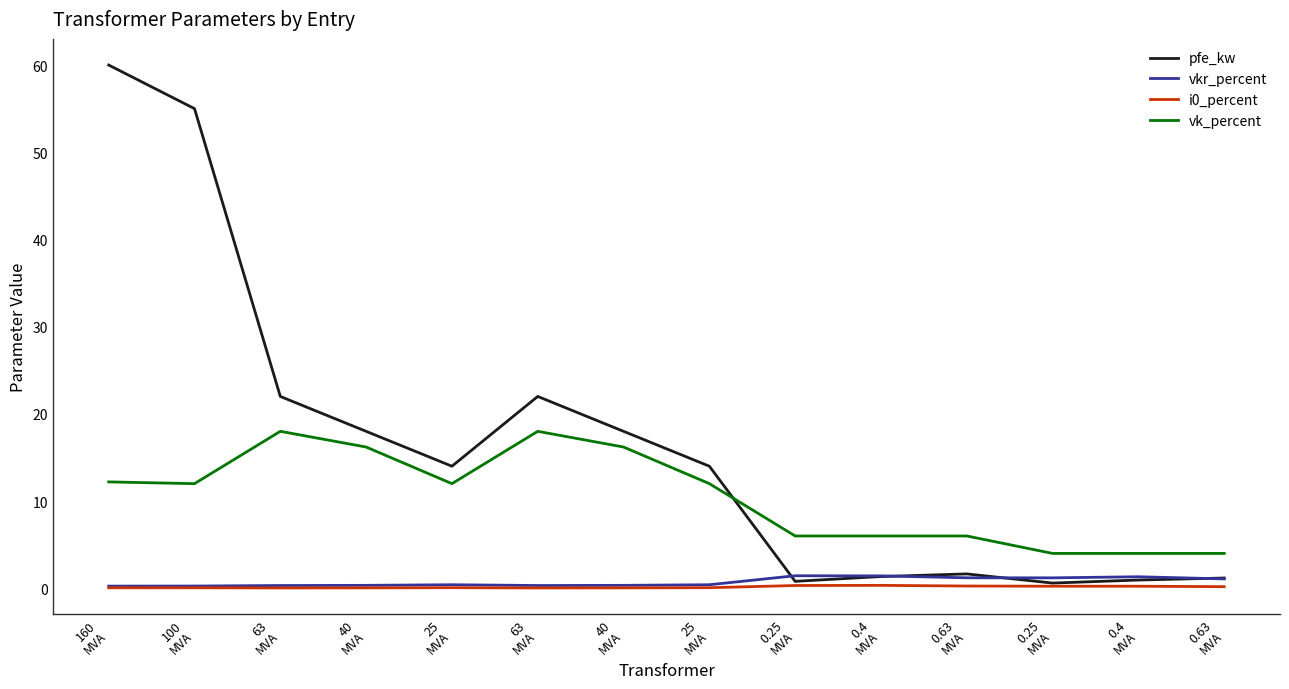

True or false: i0_percent has a value of 0.1 at 63
MVA.

False